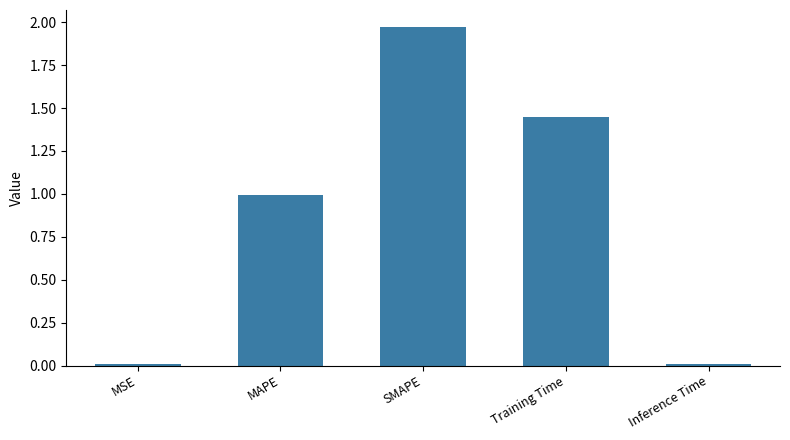

What is the sum of the values at Training Time and MAPE?

2.4